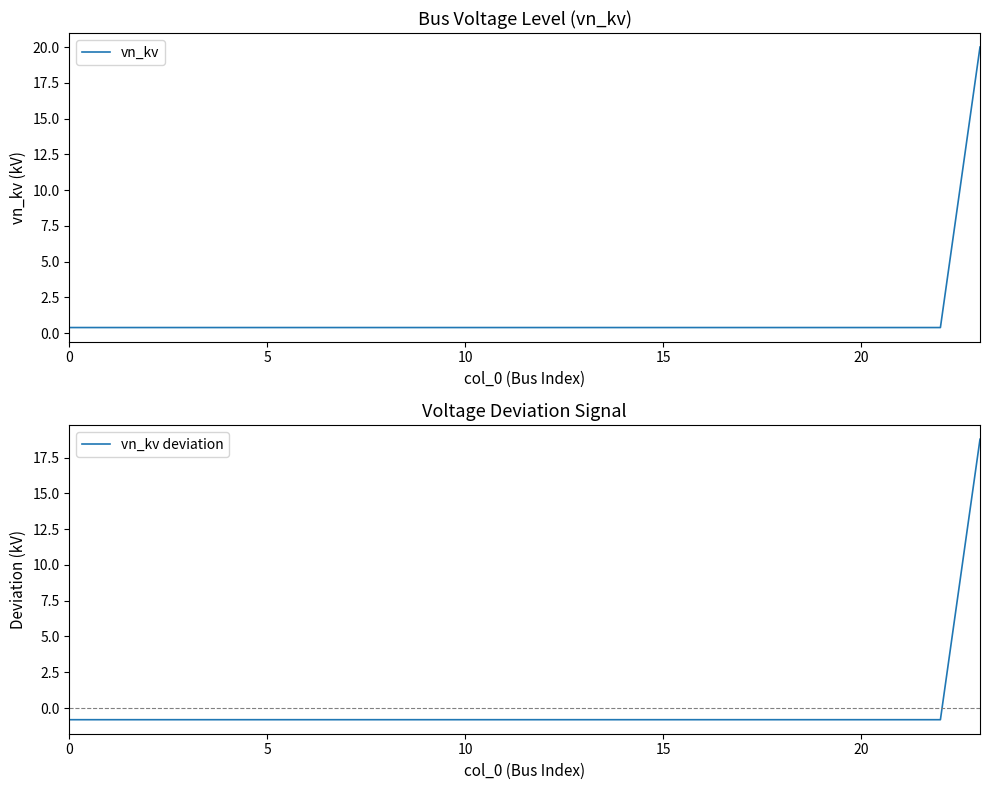

What is the smallest value displayed?

-0.8